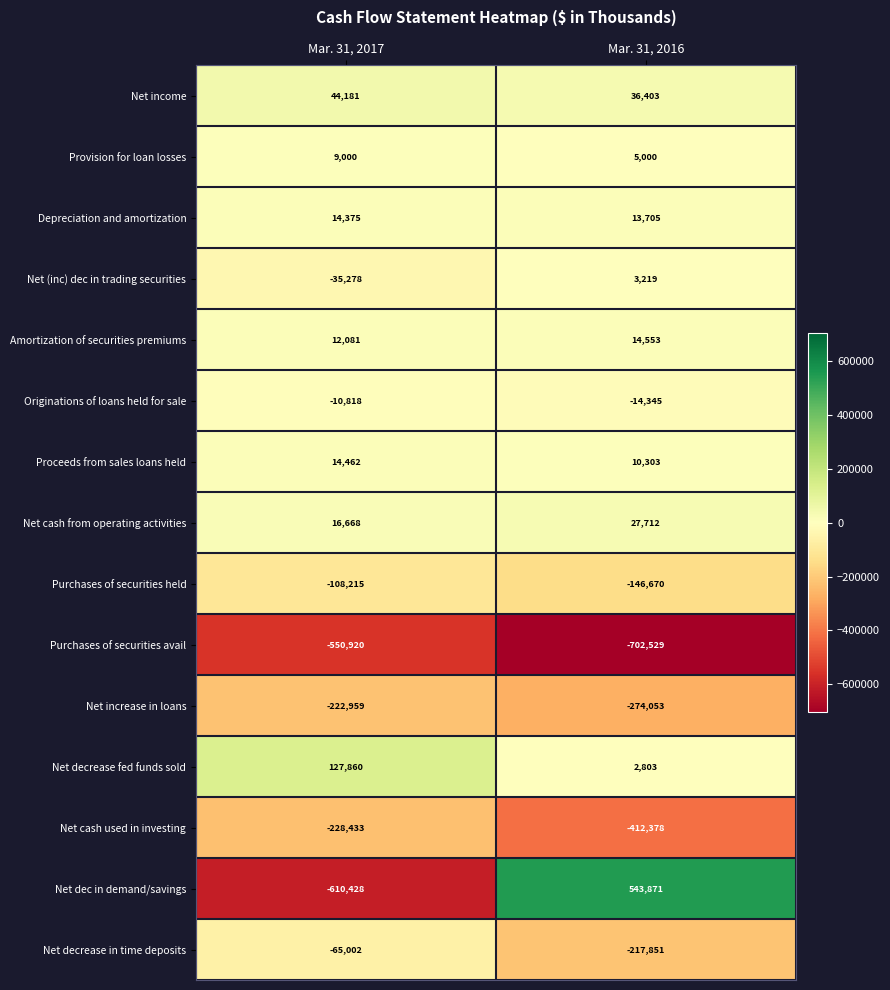

What is the average value of the Purchases of securities avail series?

-626724